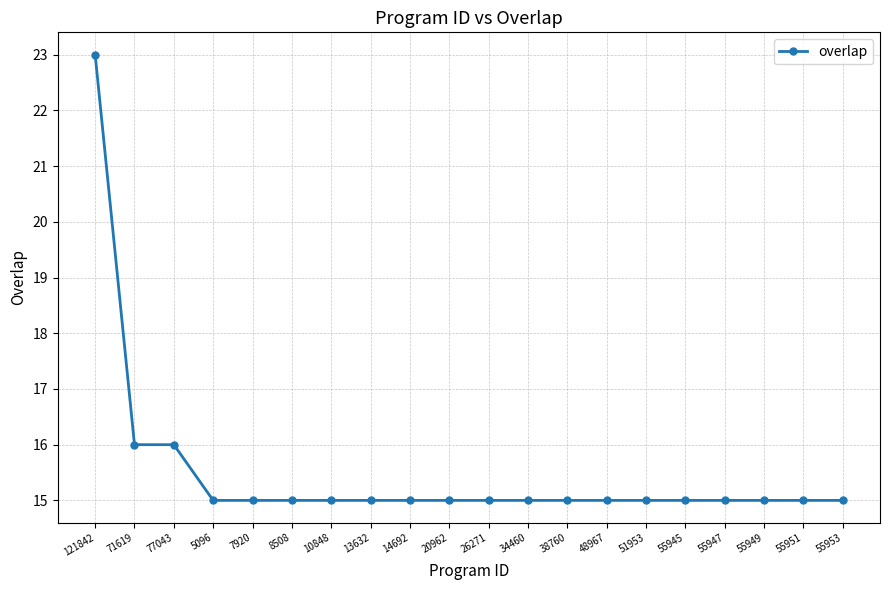

True or false: the data shows 6 at 7920.

False